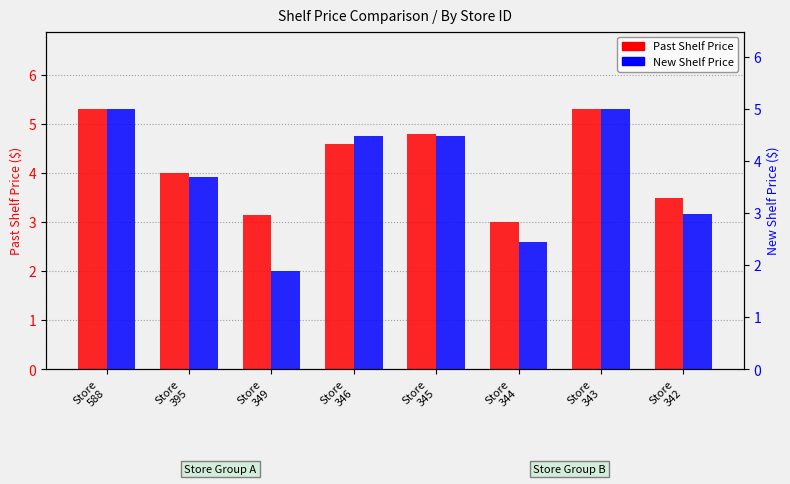

How many distinct data groups are displayed?

2